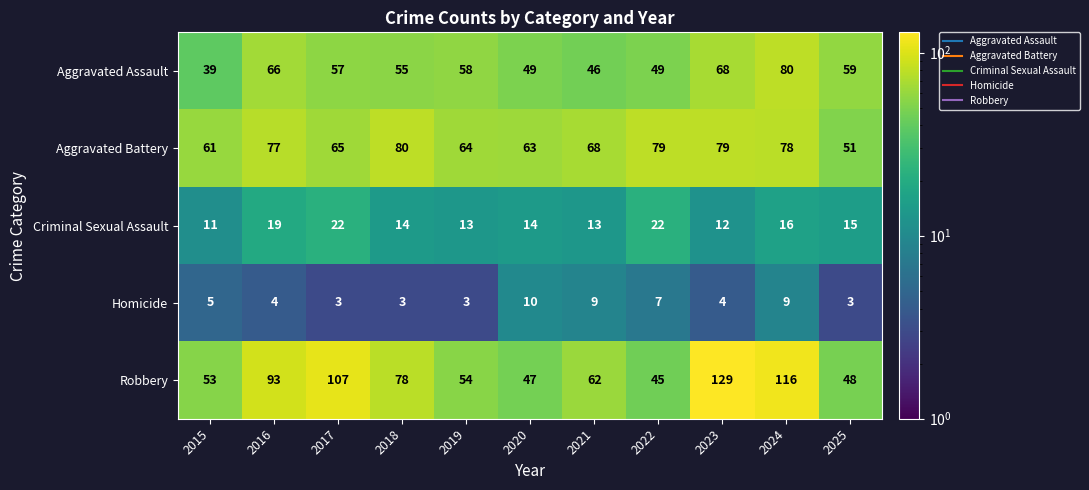

The value of Aggravated Battery at 2025 is 51. True or false?

True